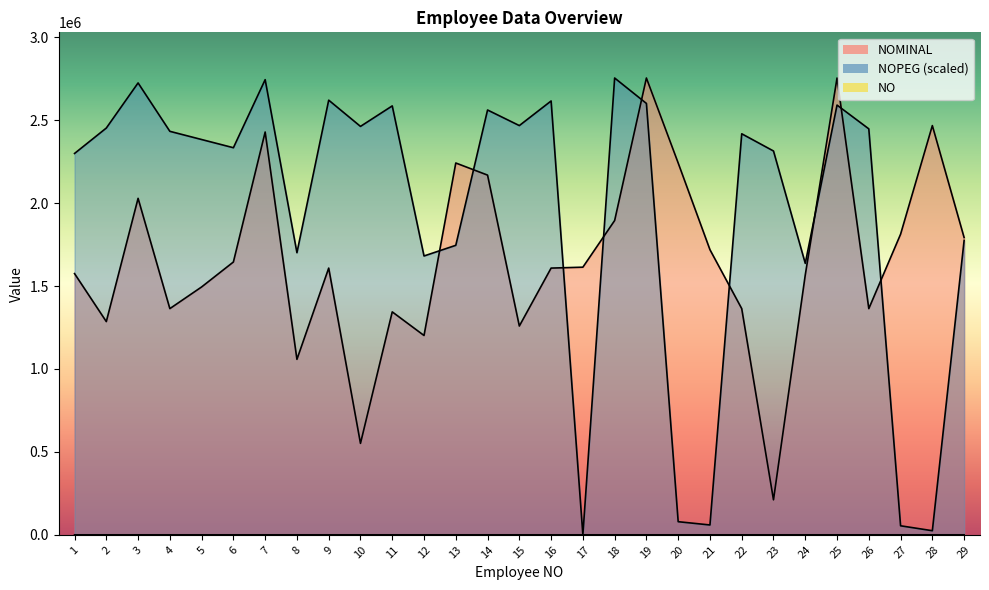

Where does the NOMINAL_line series first go above 1608042?

3